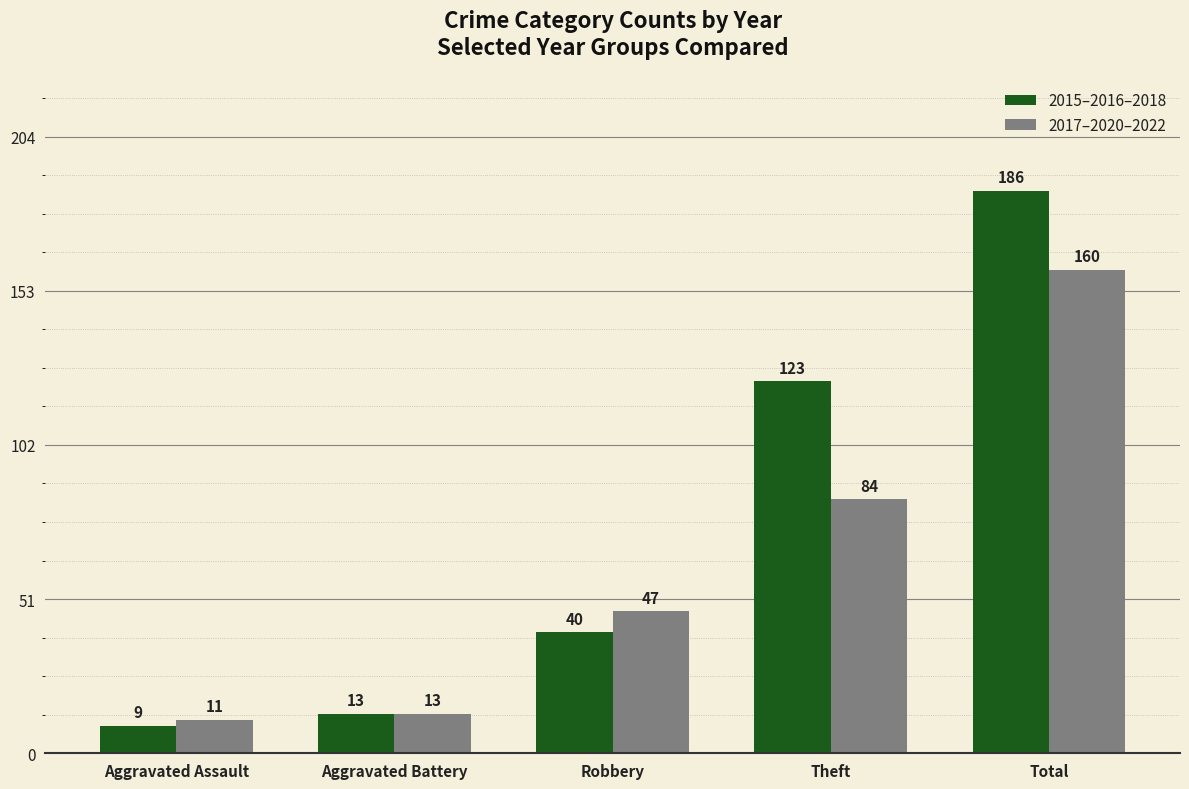

At Total, list the series in order from largest to smallest.

2015–2016–2018, 2017–2020–2022